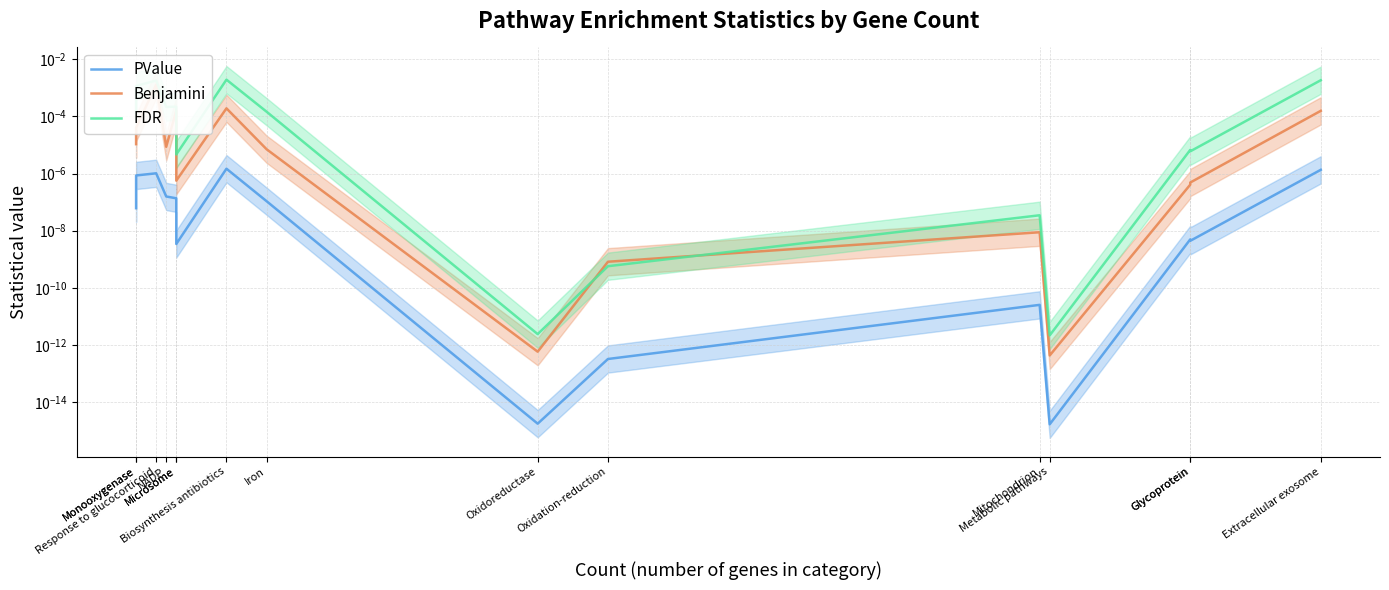

Which series has the largest total across all categories?

FDR